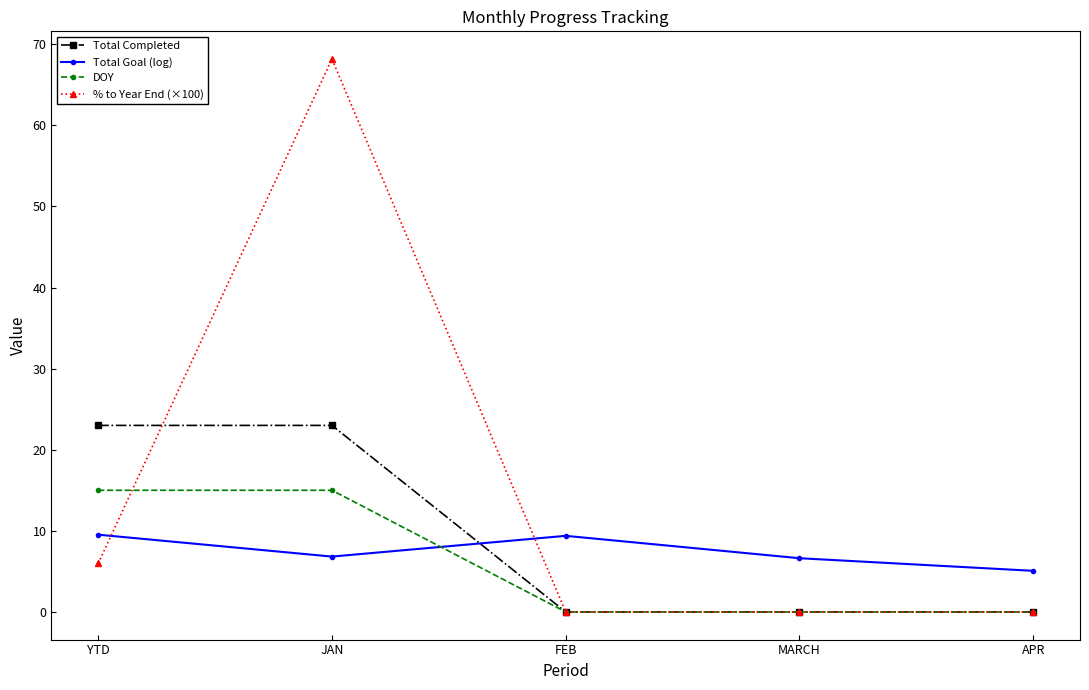

Is this an area chart (filled region under the line)?

No